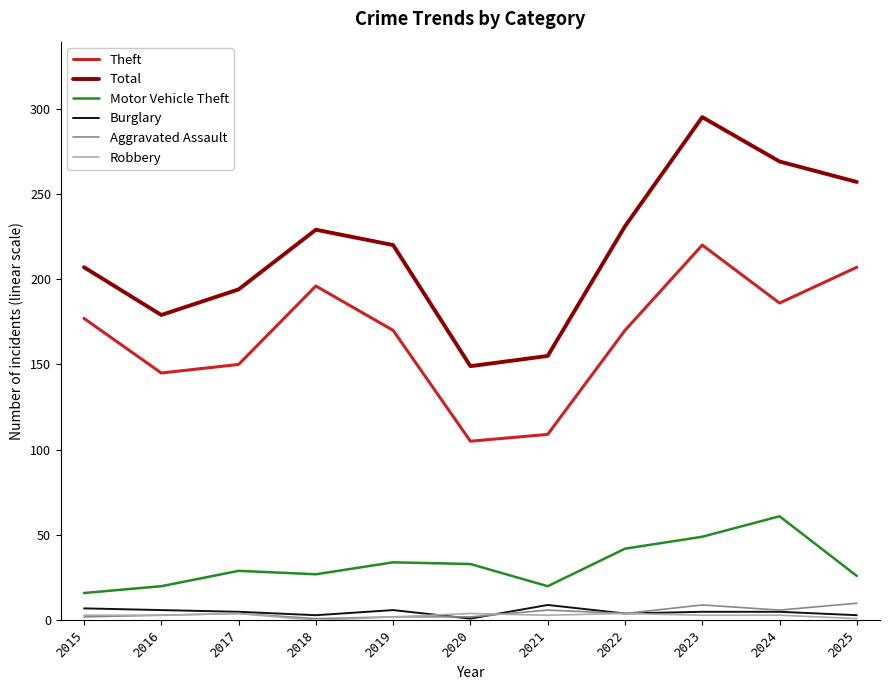

Is it true that Aggravated Assault equals 6 at 2024?

True